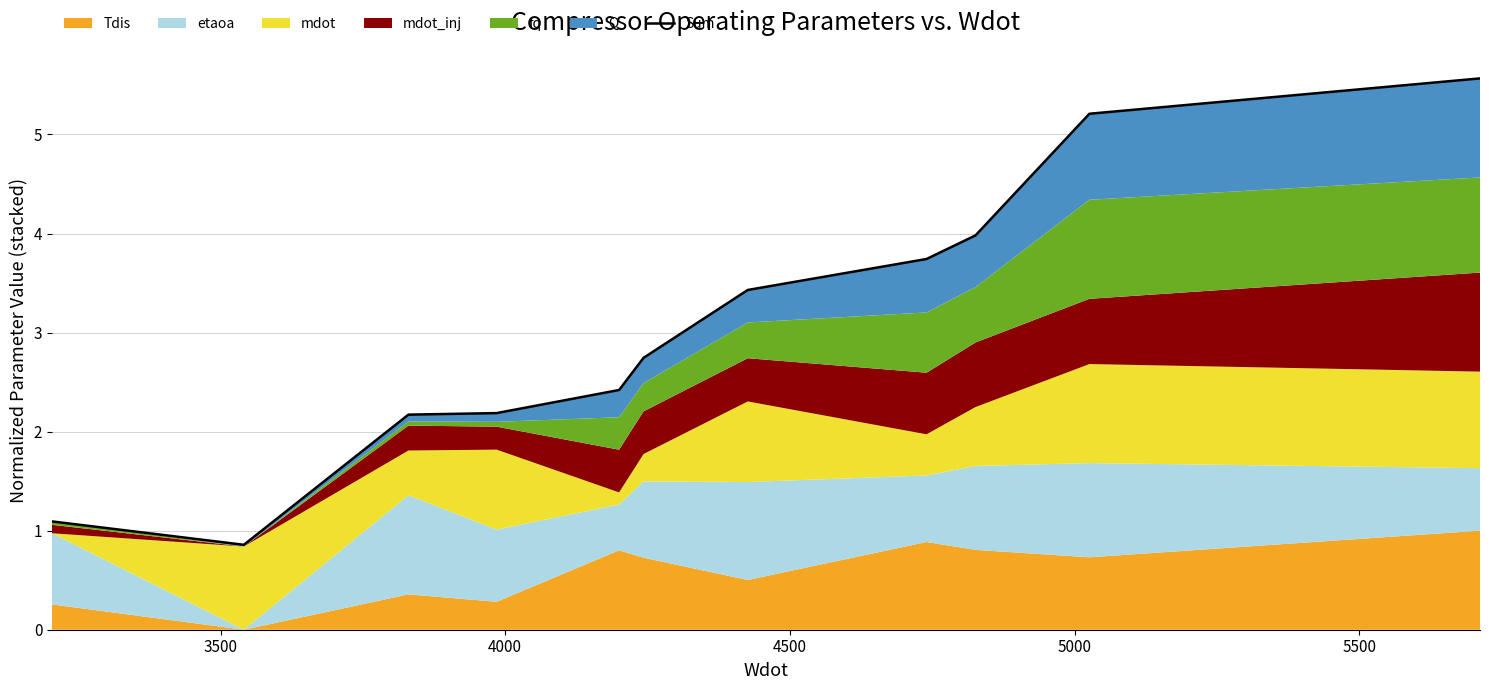

The value at 3500 is 0.4. True or false?

False